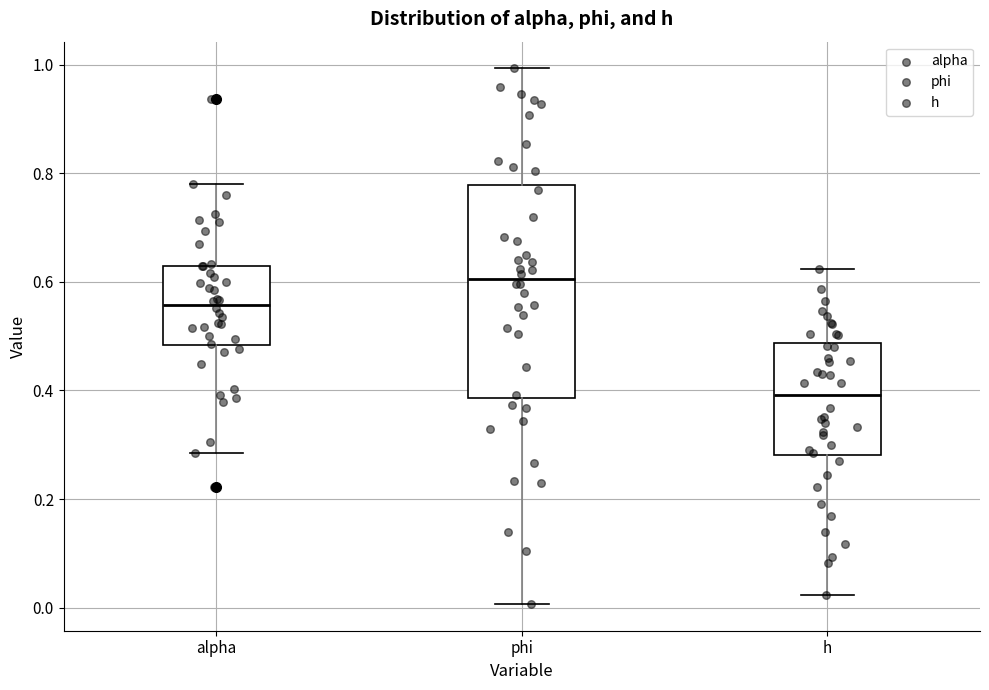

Reading left to right, transcribe this box plot: for each box, give where its median line is, the range the box spans, and where its two whiskers end, as read against the y-axis. The values are not printed on the chart, so give them approximately, as read against the axis.

alpha: median 0.56, box 0.48 to 0.62, whiskers 0.28 to 0.78
phi: median 0.60, box 0.38 to 0.78, whiskers 0.00 to 1.00
h: median 0.40, box 0.28 to 0.48, whiskers 0.02 to 0.62